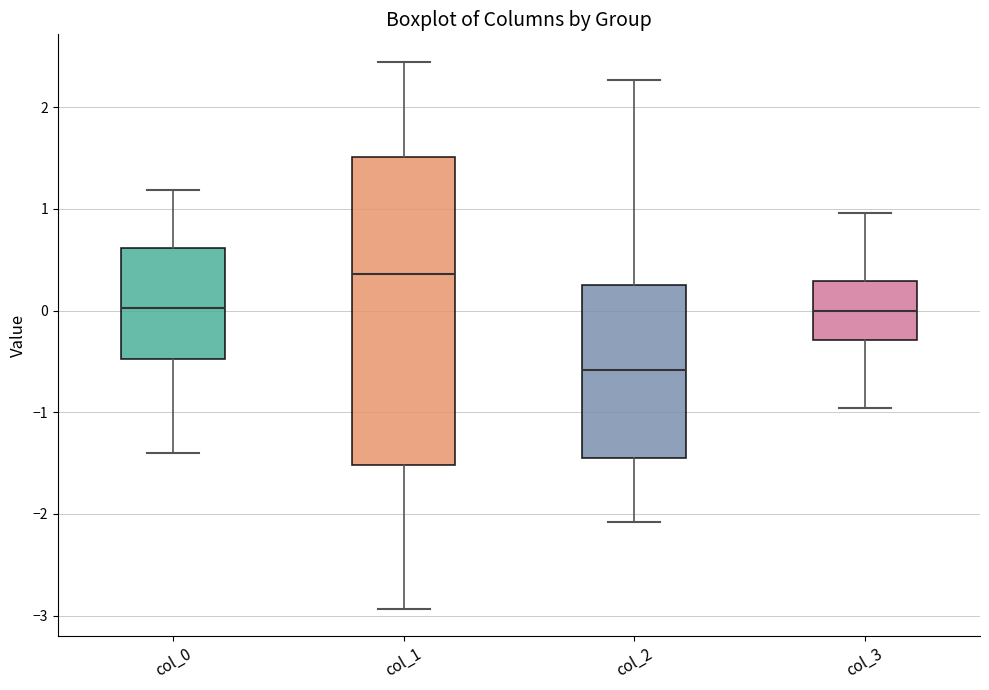

Reading left to right, read every box against the y-axis: the position of its median line, the range the box covers, and the ends of its whiskers. The values are not printed on the chart, so give them approximately, as read against the axis.

col_0: median 0.0, box -0.5 to 0.6, whiskers -1.4 to 1.2
col_1: median 0.4, box -1.5 to 1.5, whiskers -2.9 to 2.4
col_2: median -0.6, box -1.5 to 0.2, whiskers -2.1 to 2.3
col_3: median 0.0, box -0.3 to 0.3, whiskers -1.0 to 1.0